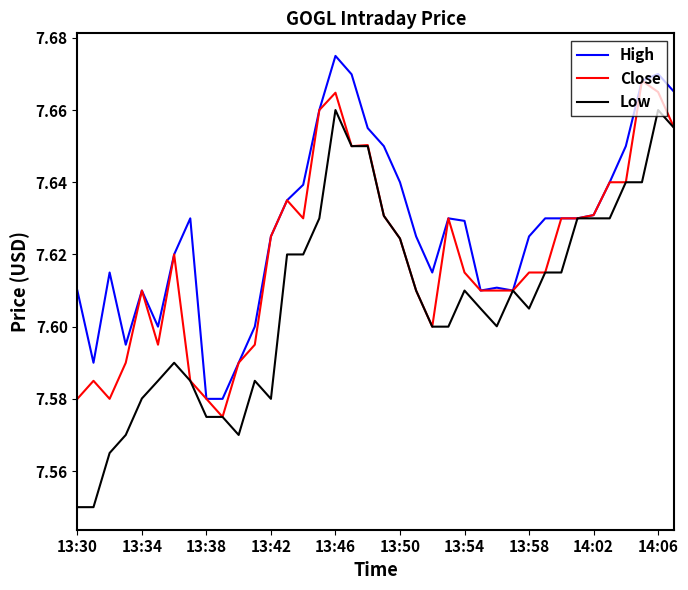

Rank the series by their maximum value, from highest to lowest.

High, Close, Low